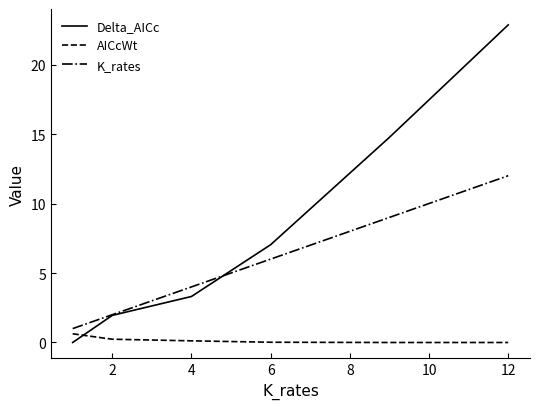

Which series has the widest spread of values?

Delta_AICc